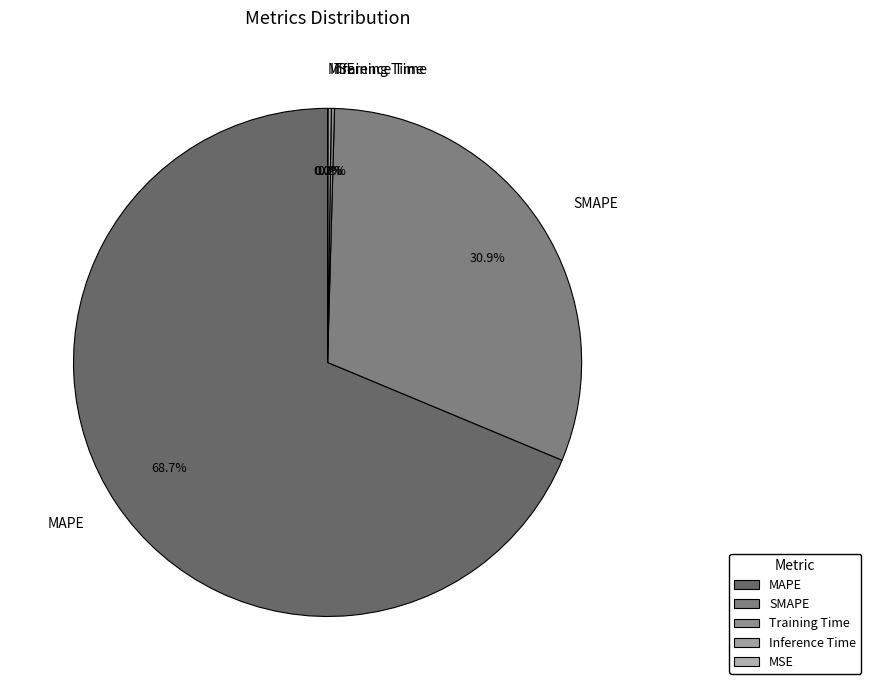

Approximately how many times larger is the value at SMAPE compared to MAPE?

0.4